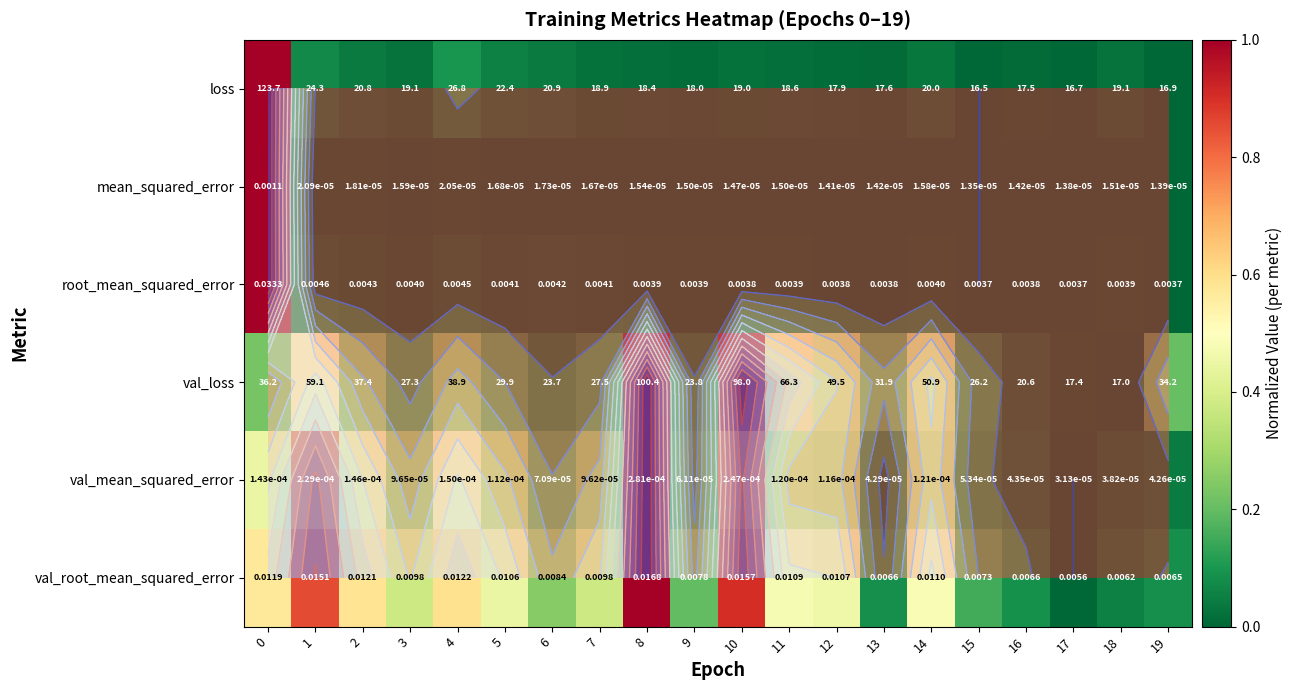

What is the difference between the highest and lowest values at 1?

0.8